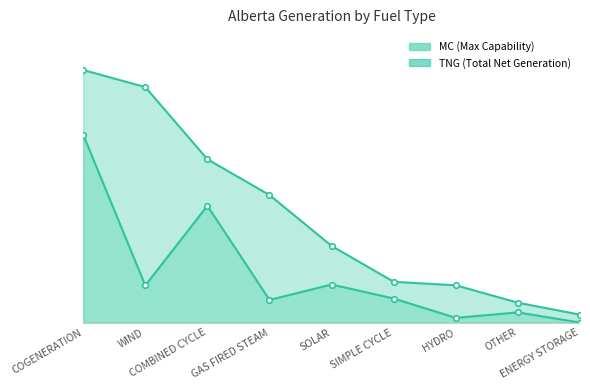

What is the difference between the maximum and minimum values in the TNG series?

4535